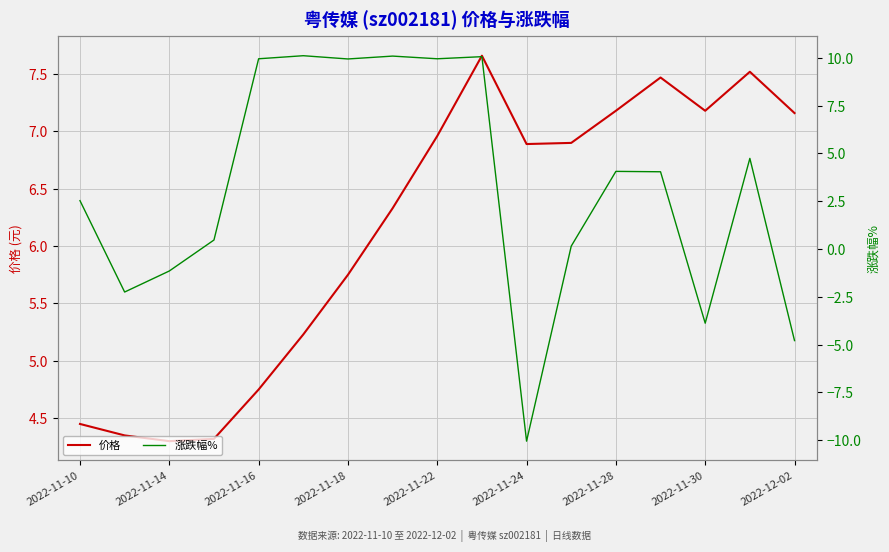

How many lines are shown in the chart?

2